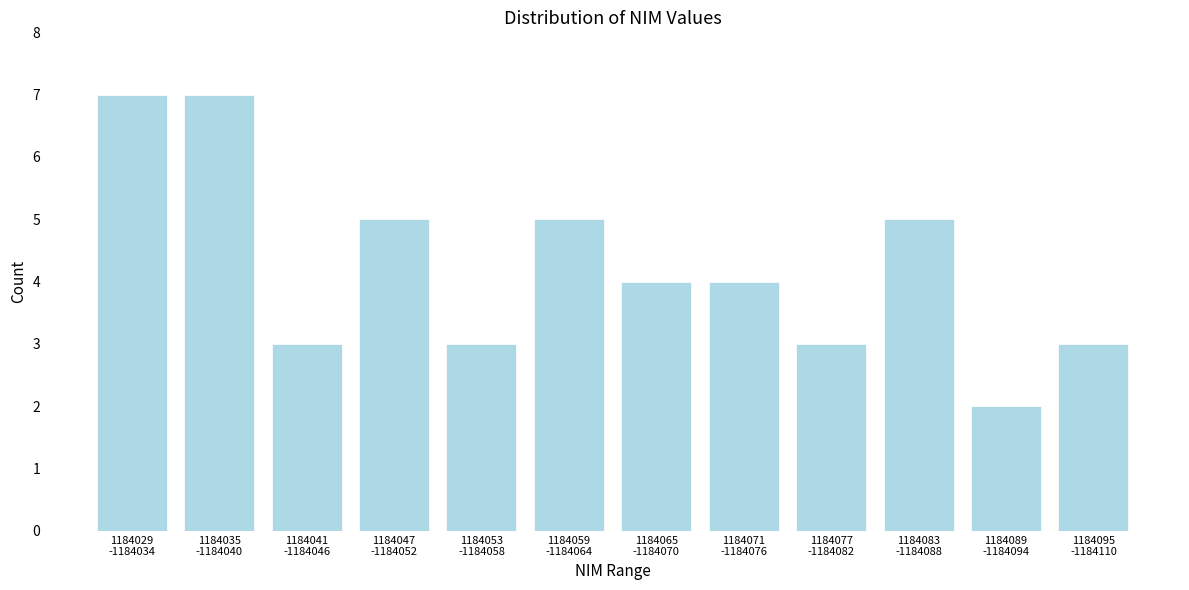

Reading right to left, what are all the values shown in this chart?

3	2	5	3	4	4	5	3	5	3	7	7